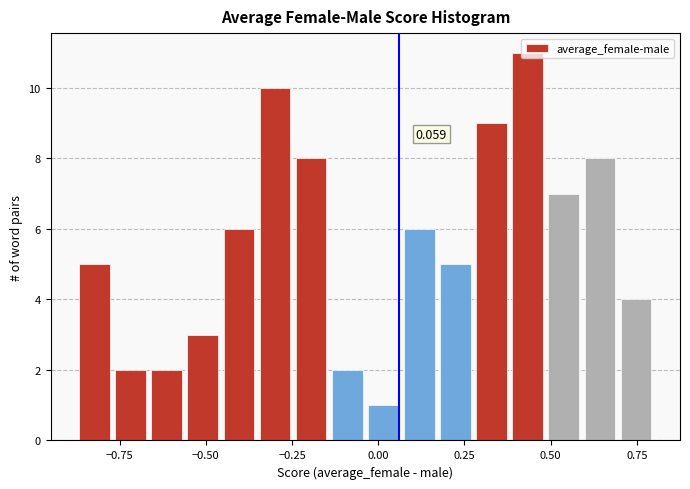

Read against the x-axis, roughly where is the centre of the tallest bar?

0.45